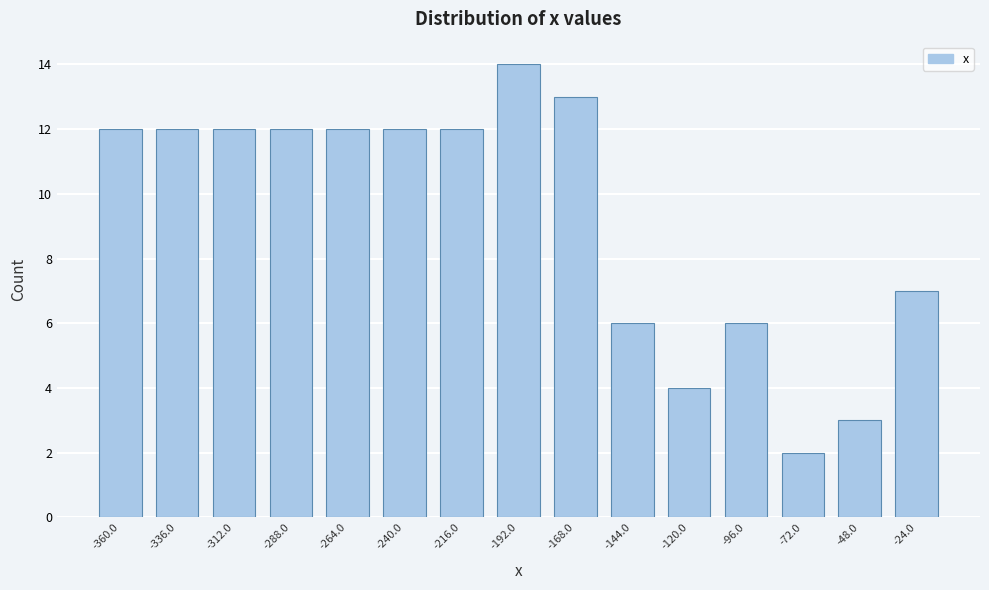

Reading right to left, extract all data points from this chart.

-24.0=7	-48.0=3	-72.0=2	-96.0=6	-120.0=4	-144.0=6	-168.0=13	-192.0=14	-216.0=12	-240.0=12	-264.0=12	-288.0=12	-312.0=12	-336.0=12	-360.0=12